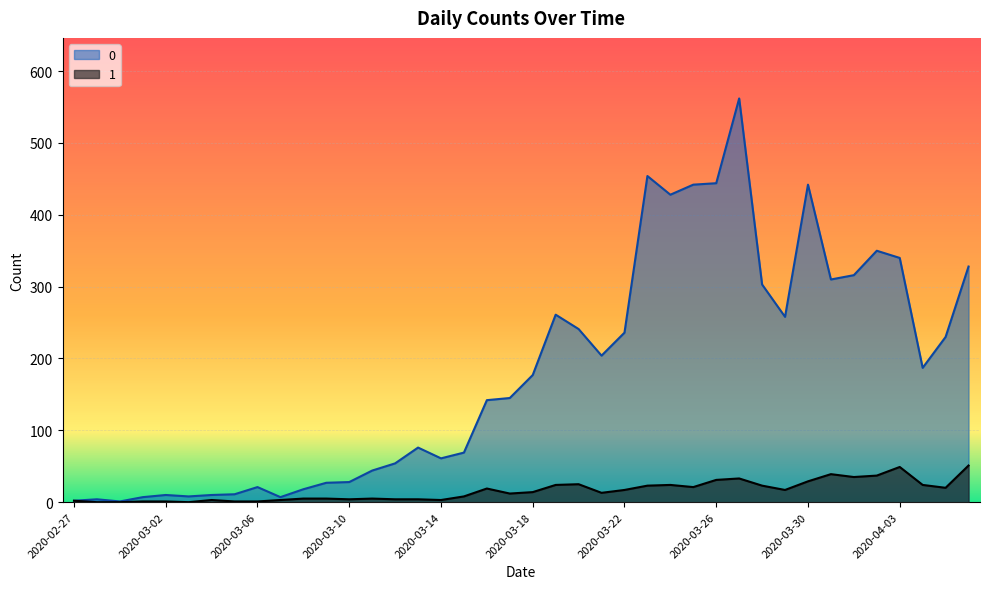

What is the difference between the maximum and minimum values in the 0 series?

561